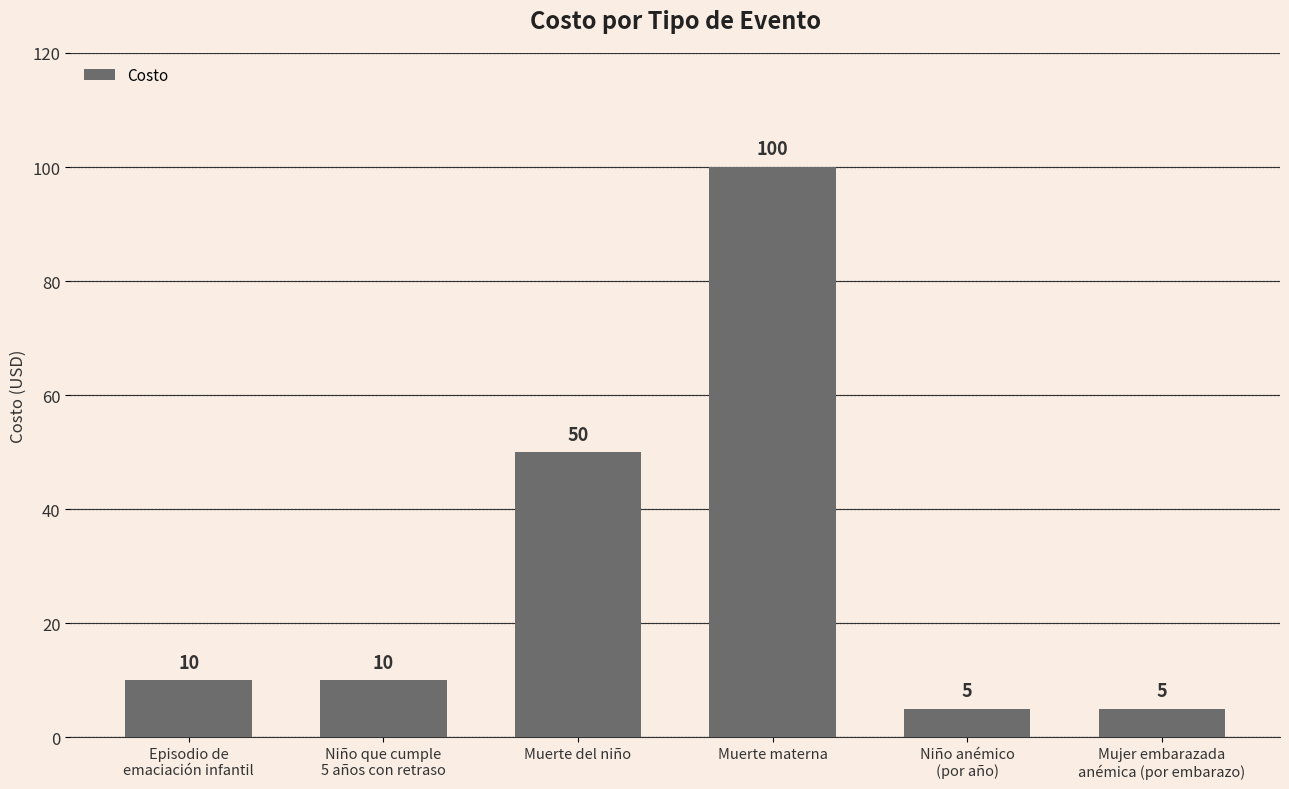

What is the maximum value shown in the chart?

100